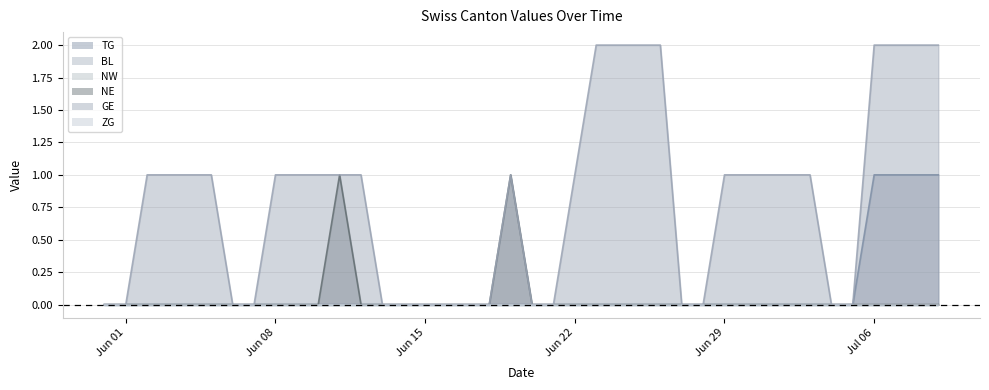

Is it true that TG equals 1 at 2020-06-25?

False